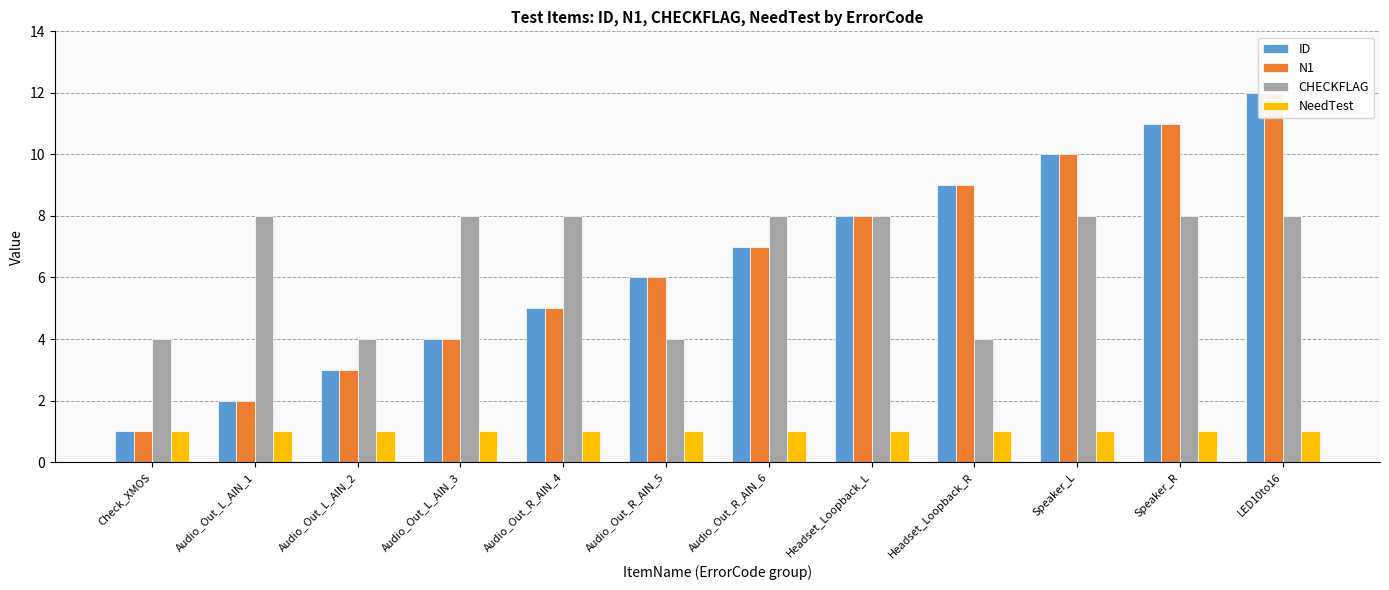

At which category does the chart reach its peak across all series?

LED10to16